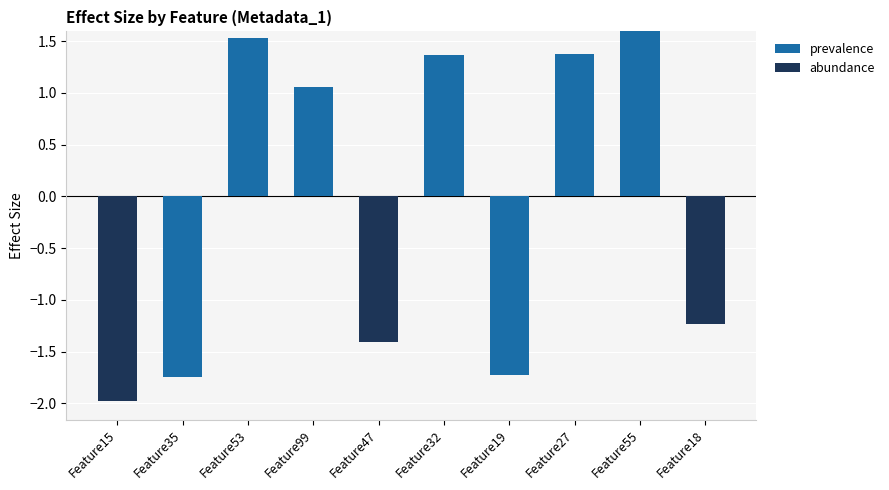

What is the label of the 5th bar from the left?

Feature47